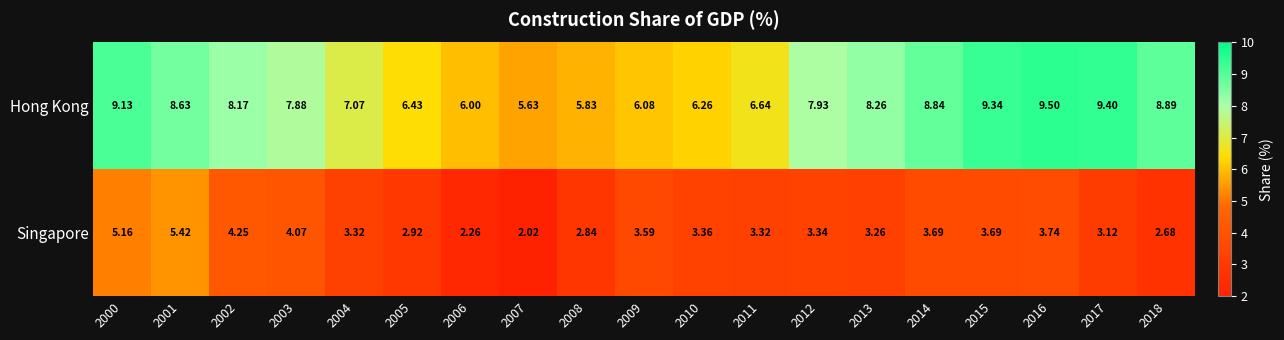

Rank the series at 2004 from lowest to highest value.

Singapore, Hong Kong